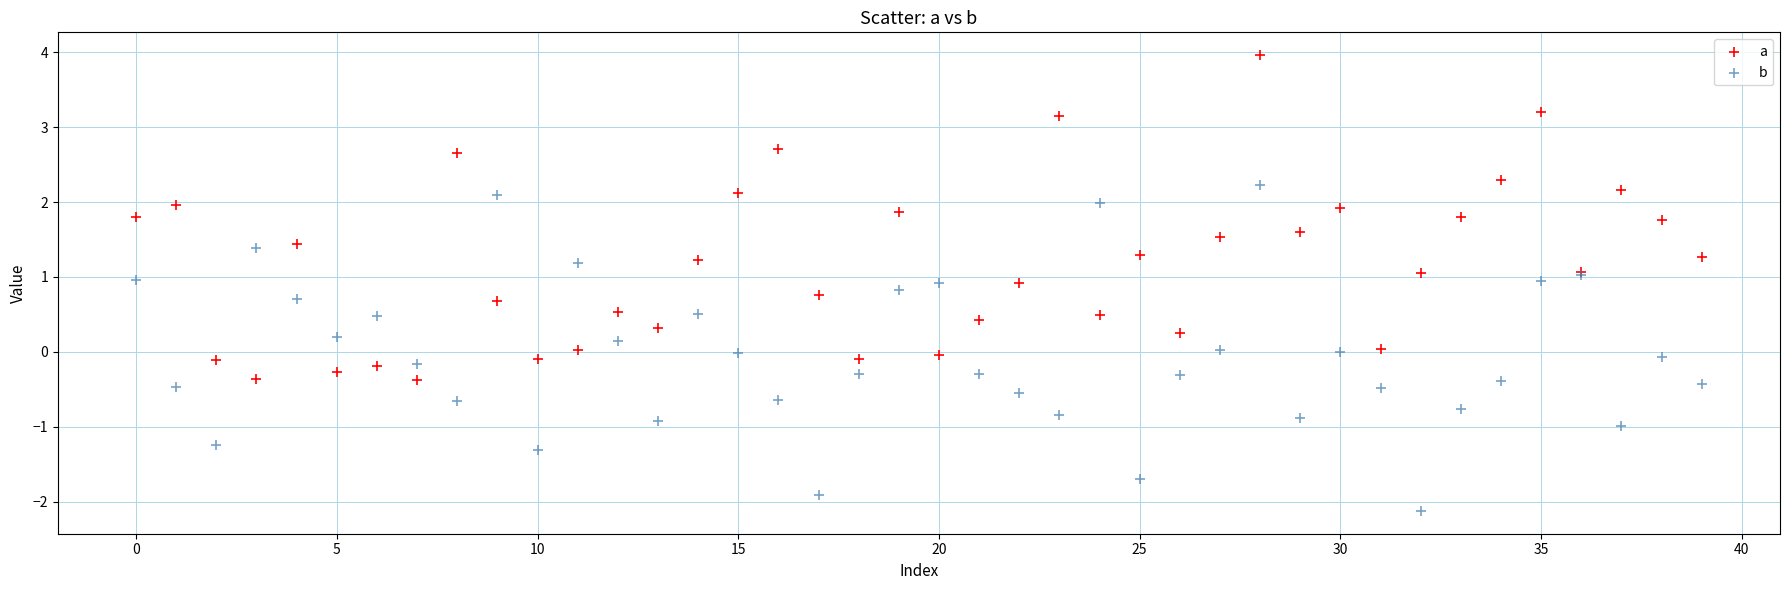

What are all the series names shown in the legend?

a, b